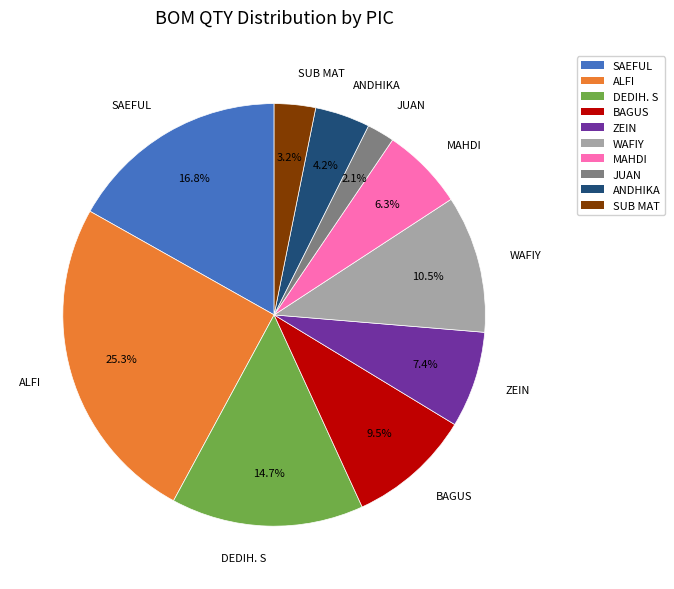

How many slices are in this pie chart?

10